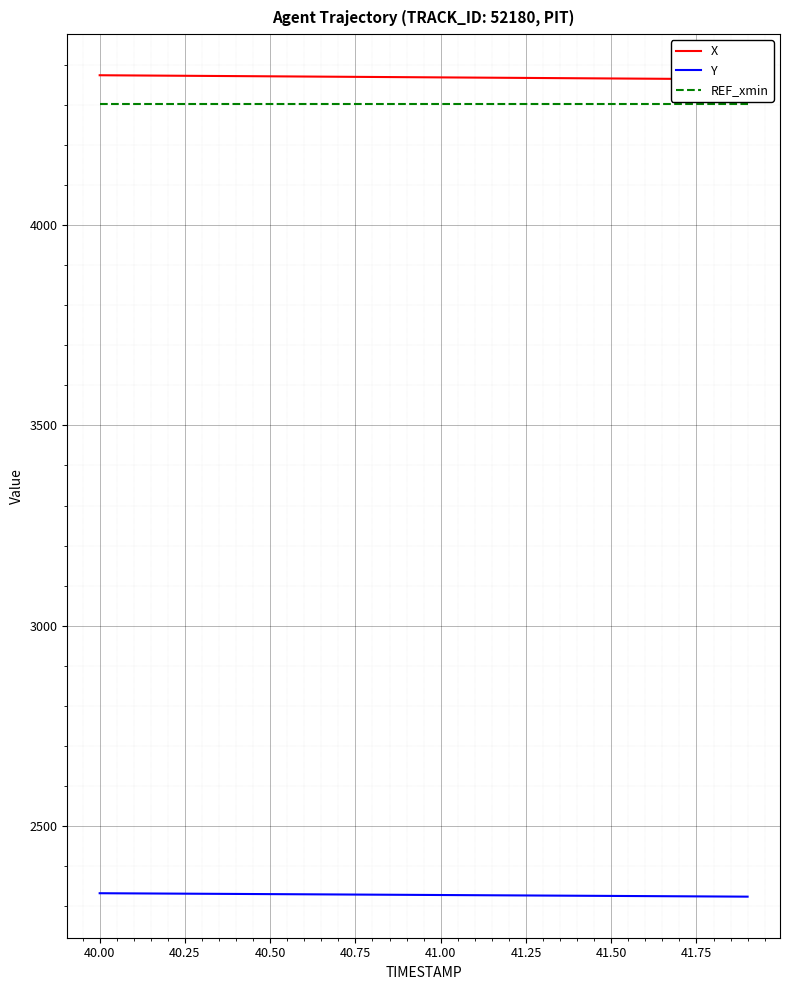

True or false: Y has more than 2 interior local peaks.

False